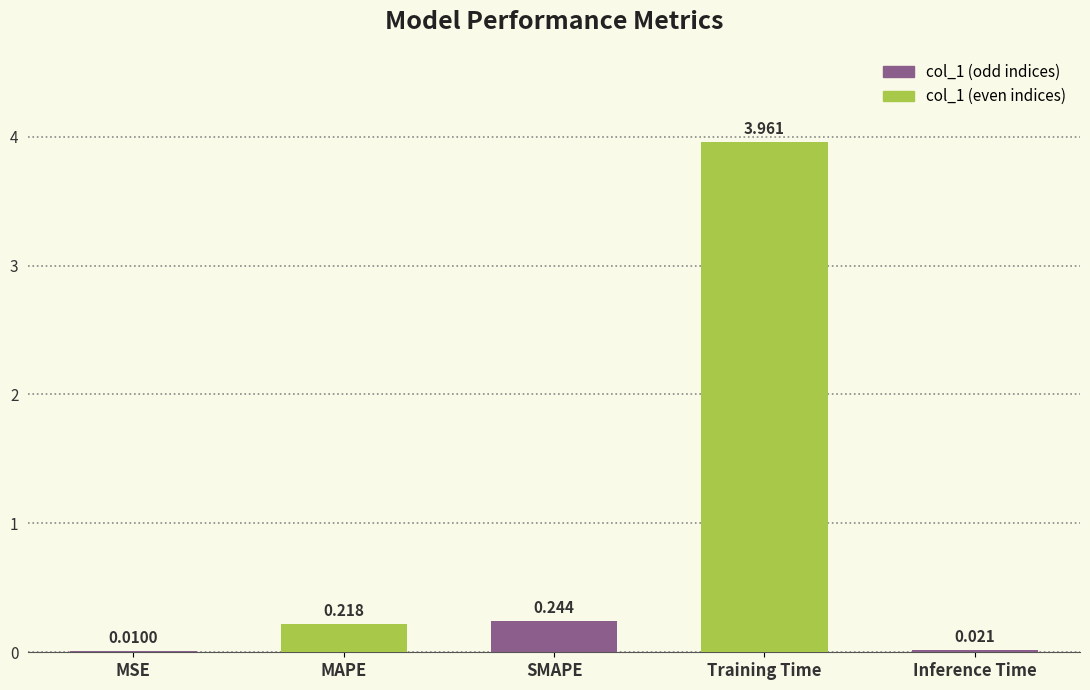

Which category has the highest value across all series?

Training Time